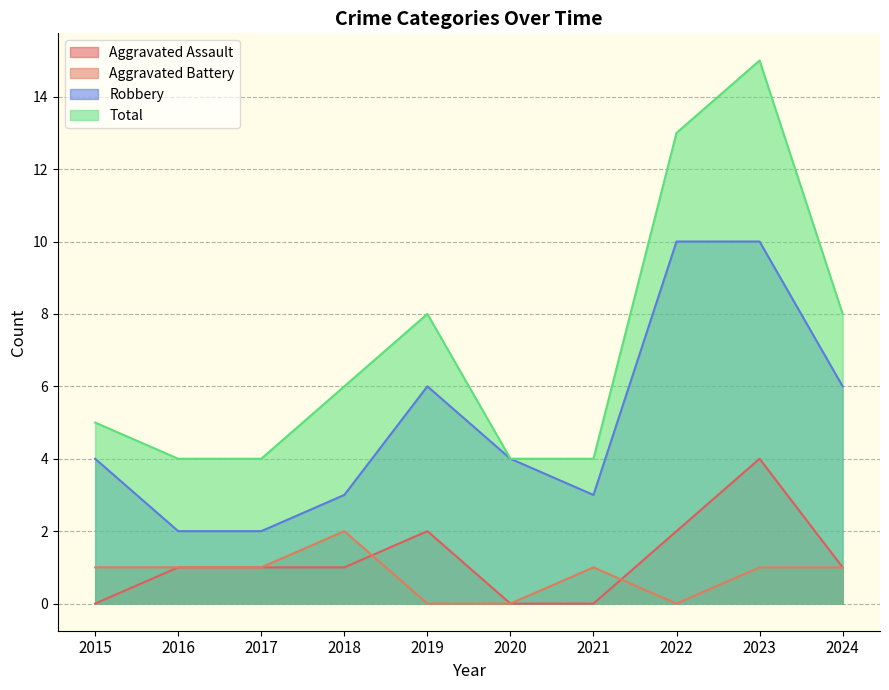

What is the value of the Robbery point at the 7th from the left?

3